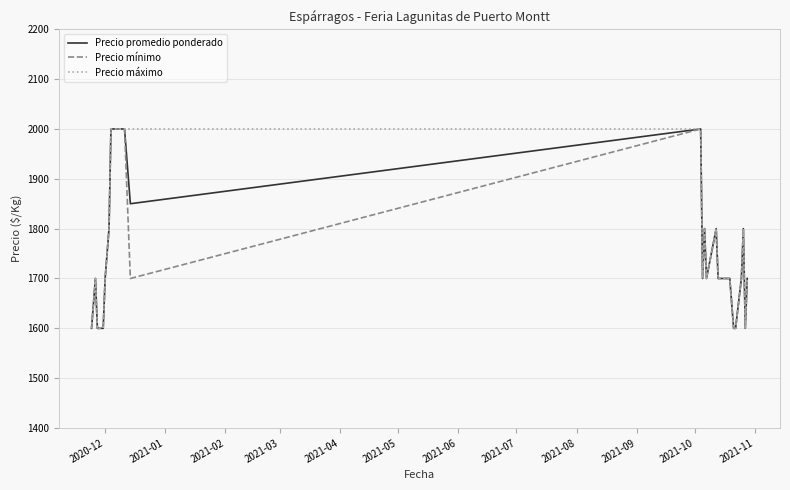

Is this an area chart (filled region under the line)?

No